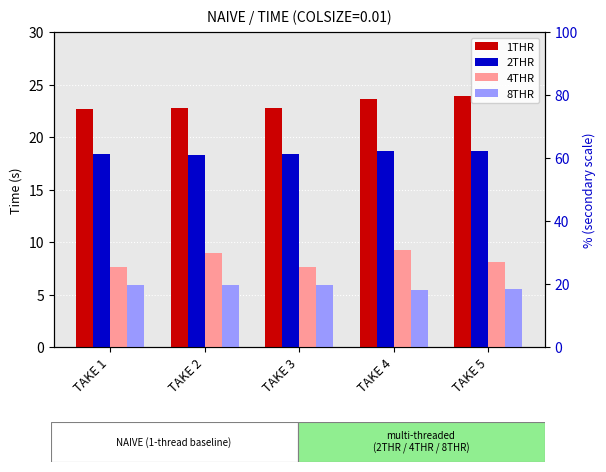

How many bars are there in each group?

4